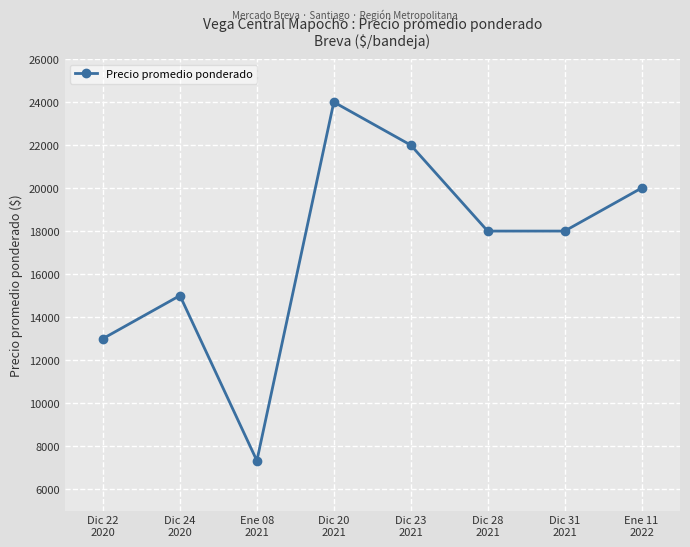

What is the label of the 6th point from the left?

Dic 28
2021